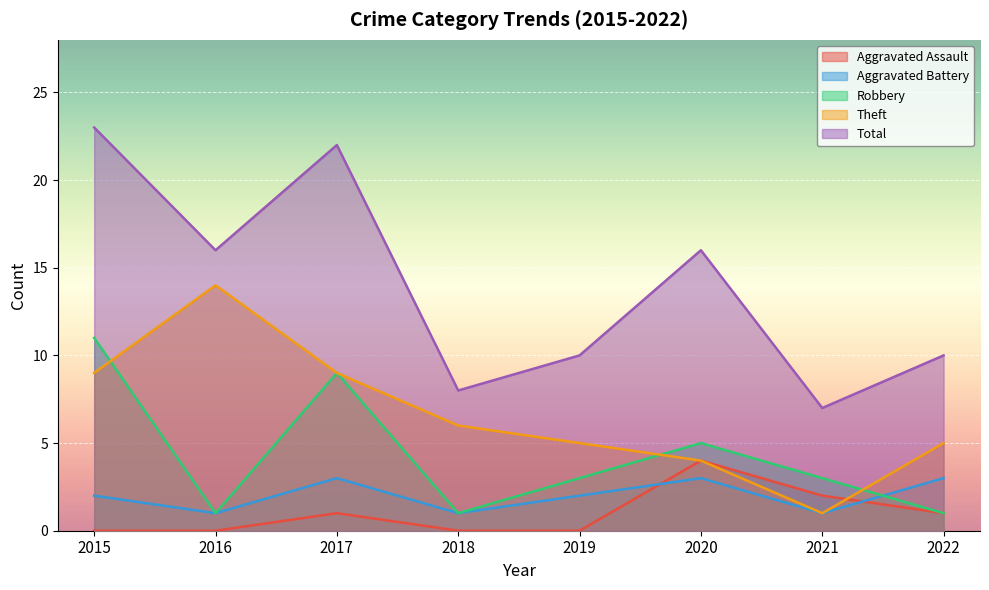

How many data points does each series have?

8